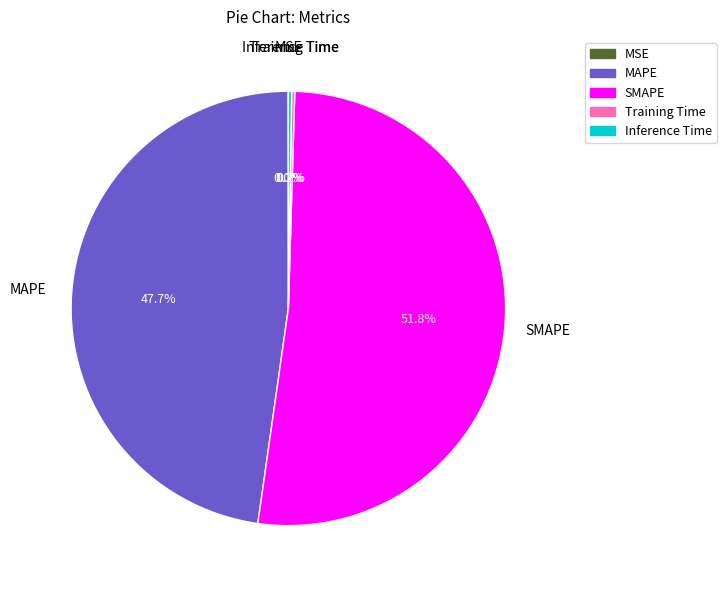

To the nearest percent, what is the average slice percentage?

20%